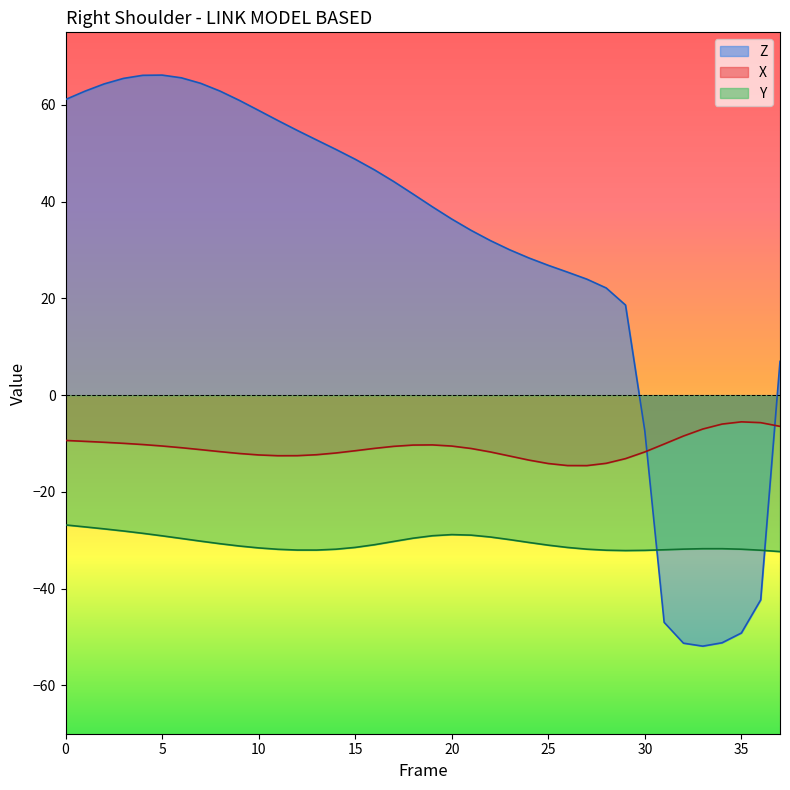

What is the lowest value of the X series?

-14.6